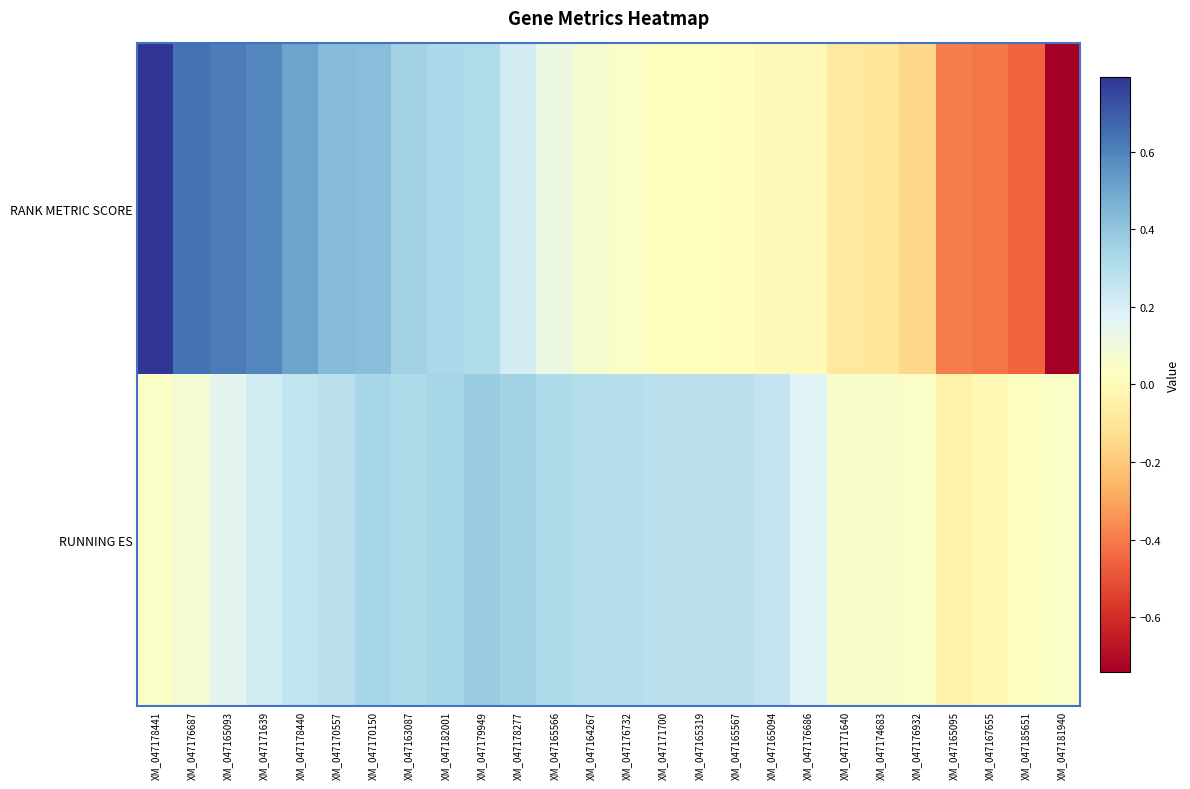

How many categories are shown in the chart?

26